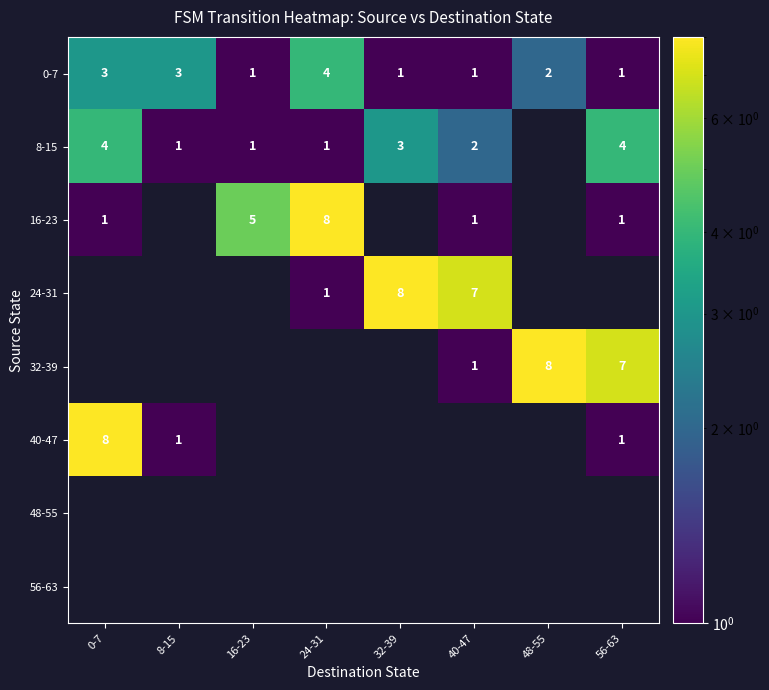

Is the value of 8-15 at 56-63 greater than the value of 24-31 at 40-47?

No